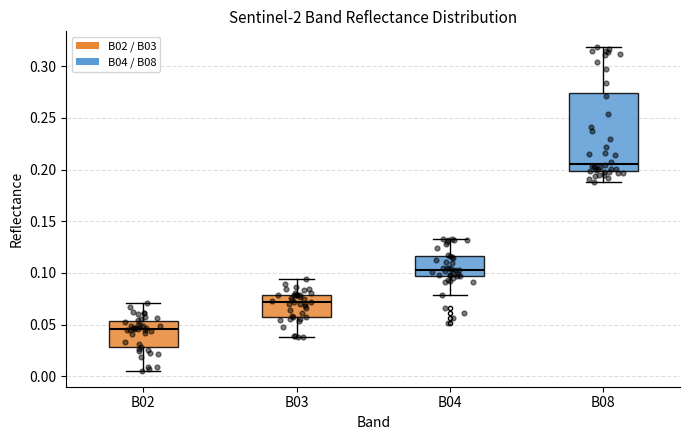

Reading left to right, read every box against the y-axis: the position of its median line, the range the box covers, and the ends of its whiskers. The values are not printed on the chart, so give them approximately, as read against the axis.

B02: median 0.045, box 0.030 to 0.055, whiskers 0.005 to 0.070
B03: median 0.070, box 0.055 to 0.080, whiskers 0.040 to 0.095
B04: median 0.105, box 0.095 to 0.115, whiskers 0.080 to 0.135
B08: median 0.205, box 0.200 to 0.275, whiskers 0.190 to 0.320